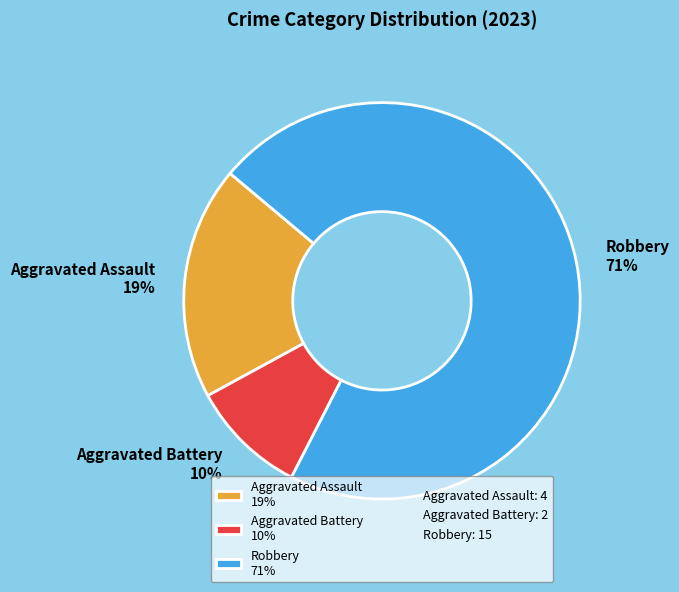

To the nearest percent, what is the average slice percentage?

33%